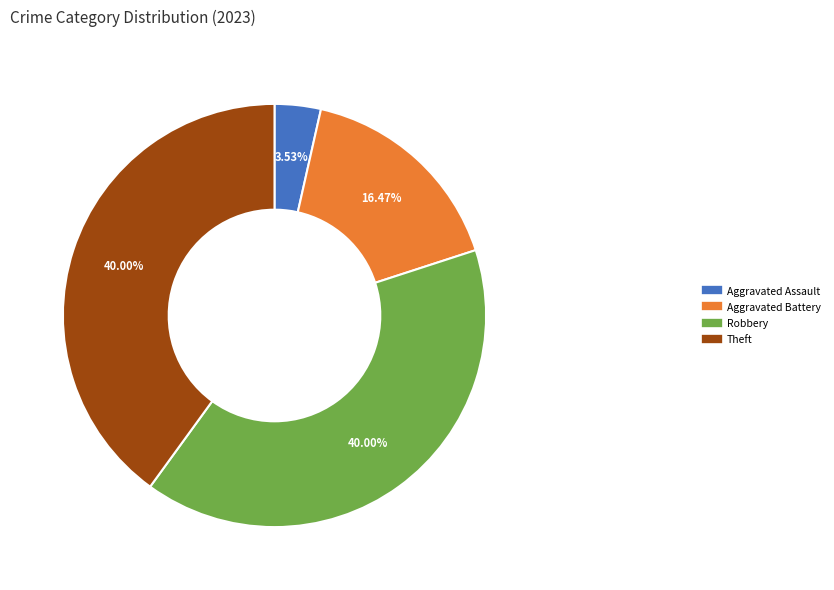

Is there any slice that represents more than half of the pie?

No